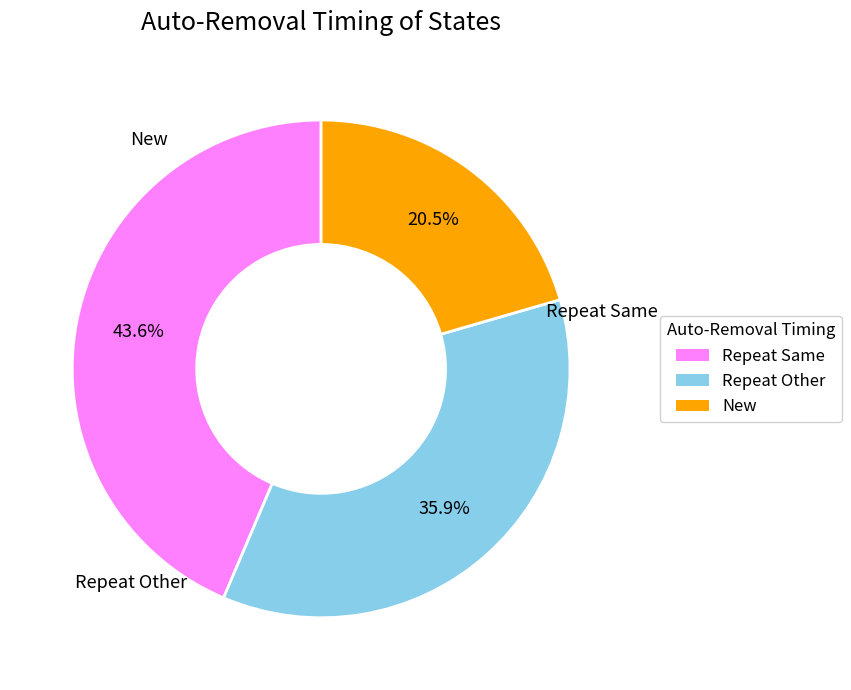

Does any single category account for the majority?

No